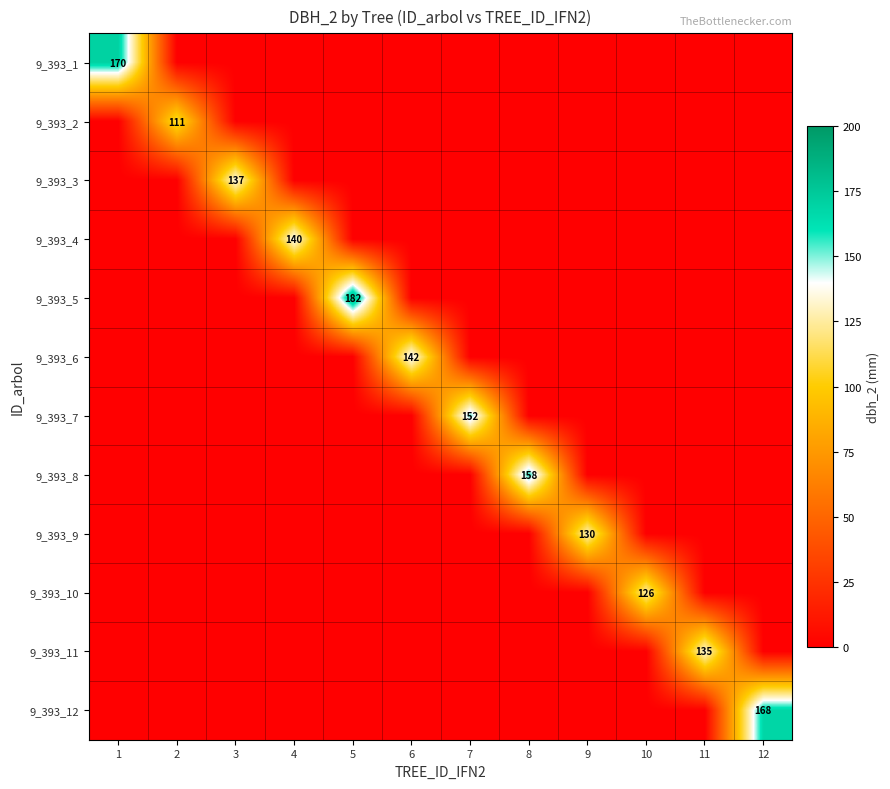

Rank the series by their maximum value, from lowest to highest.

9_393_2, 9_393_10, 9_393_9, 9_393_11, 9_393_3, 9_393_4, 9_393_6, 9_393_7, 9_393_8, 9_393_12, 9_393_1, 9_393_5